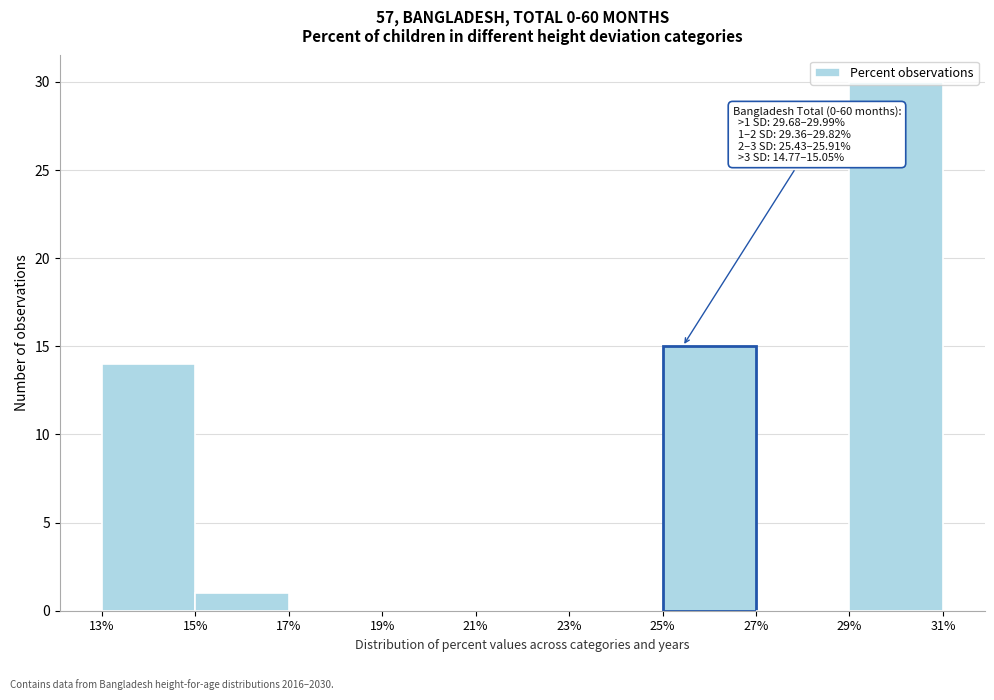

Which range on the x-axis has the tallest bar?

29% to 31%